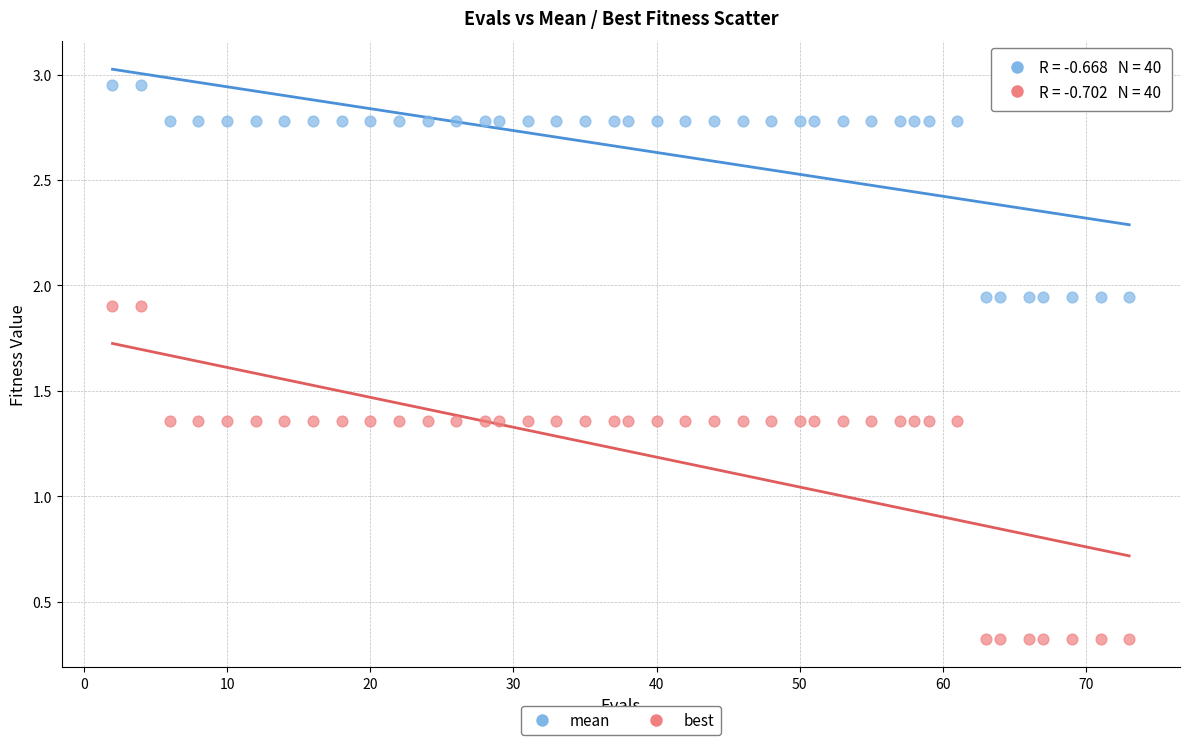

Which series reaches the minimum Y coordinate?

best